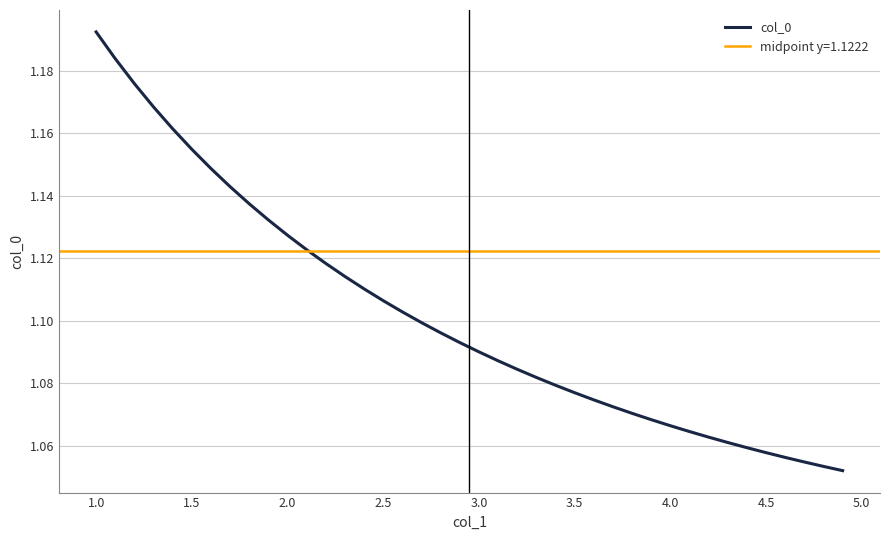

Reading left to right, extract all data points from this chart.

1.2	1.2	1.2	1.2	1.2	1.2	1.1	1.1	1.1	1.1	1.1	1.1	1.1	1.1	1.1	1.1	1.1	1.1	1.1	1.1	1.1	1.1	1.1	1.1	1.1	1.1	1.1	1.1	1.1	1.1	1.1	1.1	1.1	1.1	1.1	1.1	1.1	1.1	1.1	1.1